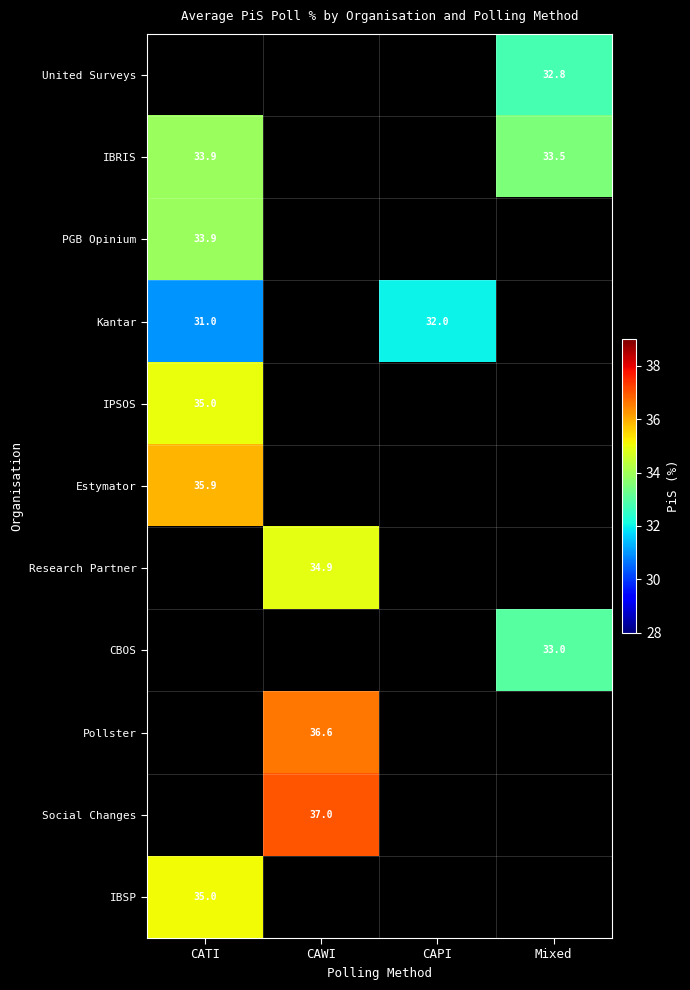

Is it true that Pollster equals 19.2 at CAWI?

False